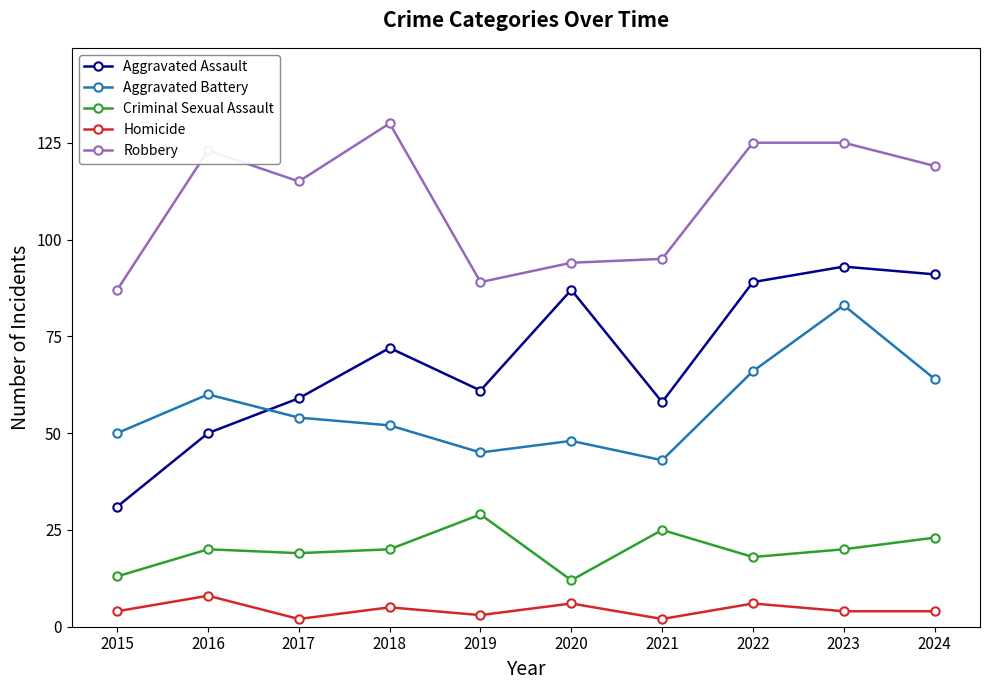

Read the Criminal Sexual Assault value at 2023, to the nearest 5.

20